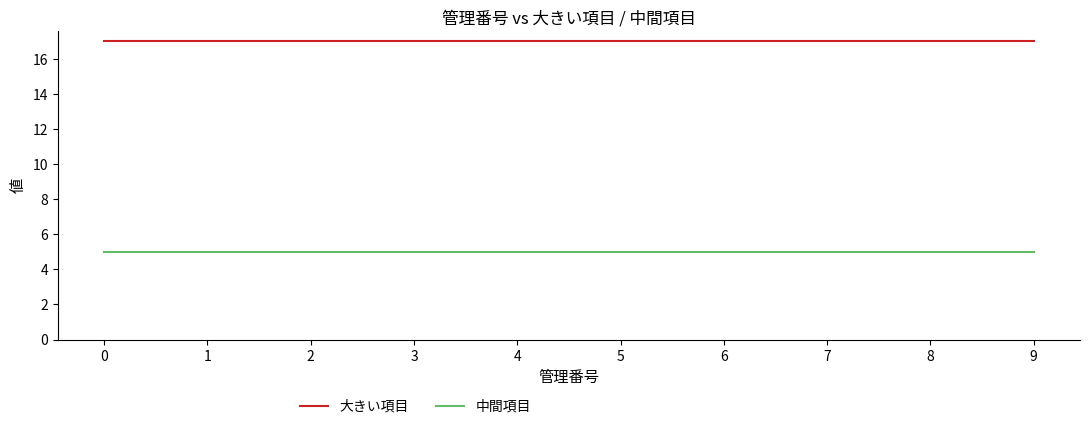

List the series in order of their peak value, highest first.

大きい項目, 中間項目